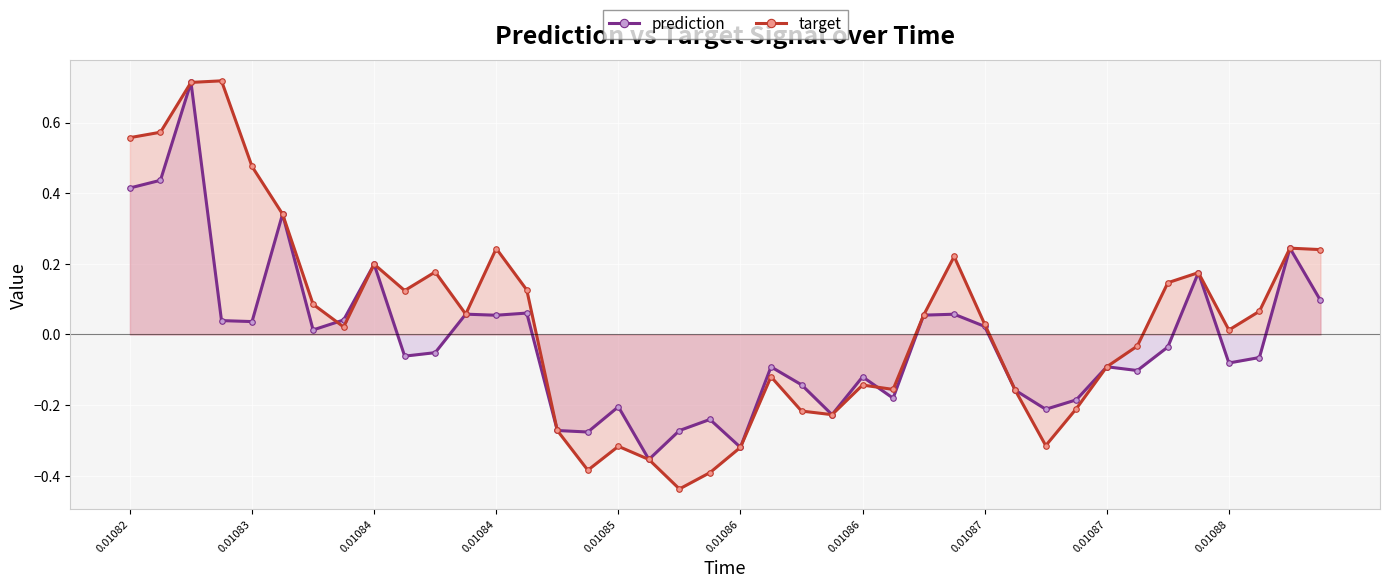

Reading right to left, what are all the values shown in this chart?

prediction: 0.1	0.2	-0.1	-0.1	0.2	-0.0	-0.1	-0.1	-0.2	-0.2	-0.2	0.0	0.1	0.1	-0.2	-0.1	-0.2	-0.1	-0.1	-0.3	-0.2	-0.3	-0.4	-0.2	-0.3	-0.3	0.1	0.1	0.1	-0.1	-0.1	0.2	0.0	0.0	0.3	0.0	0.0	0.7	0.4	0.4
target: 0.2	0.2	0.1	0.0	0.2	0.1	-0.0	-0.1	-0.2	-0.3	-0.2	0.0	0.2	0.1	-0.2	-0.1	-0.2	-0.2	-0.1	-0.3	-0.4	-0.4	-0.4	-0.3	-0.4	-0.3	0.1	0.2	0.1	0.2	0.1	0.2	0.0	0.1	0.3	0.5	0.7	0.7	0.6	0.6